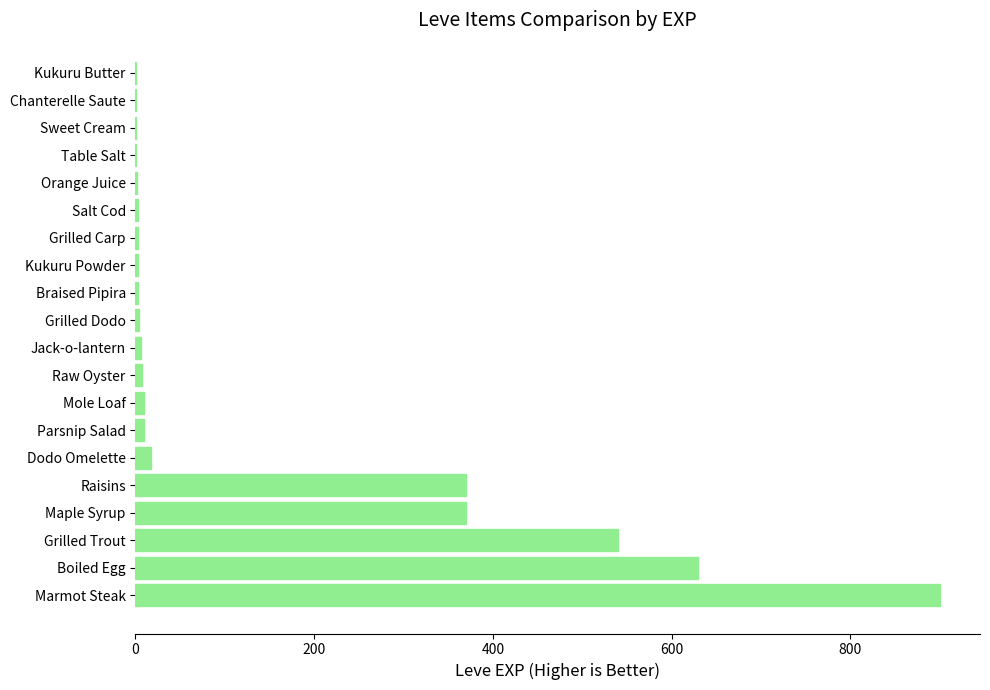

At which category does the chart reach its peak across all series?

Marmot Steak